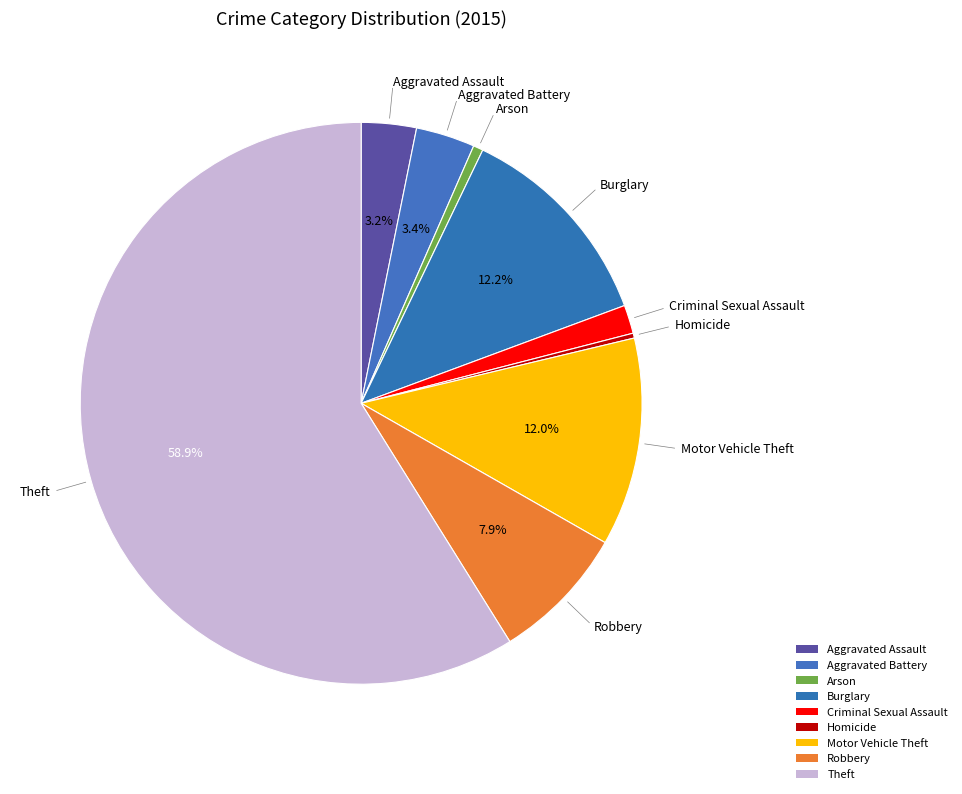

Approximately how many times larger is the value at Robbery compared to Burglary?

0.6